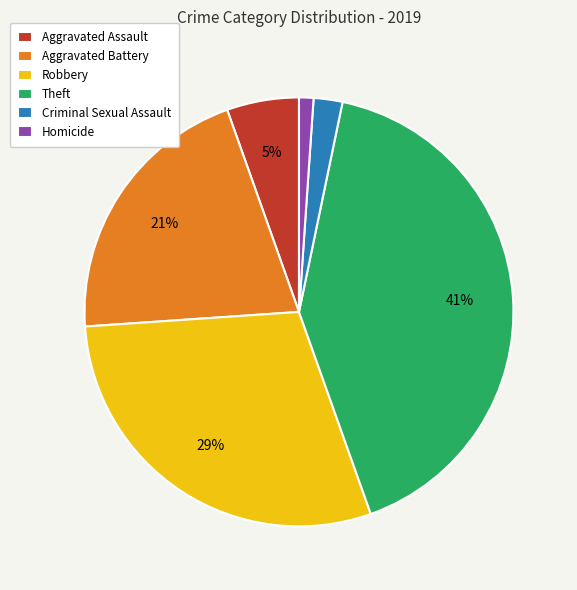

Count the number of slices in the pie.

6